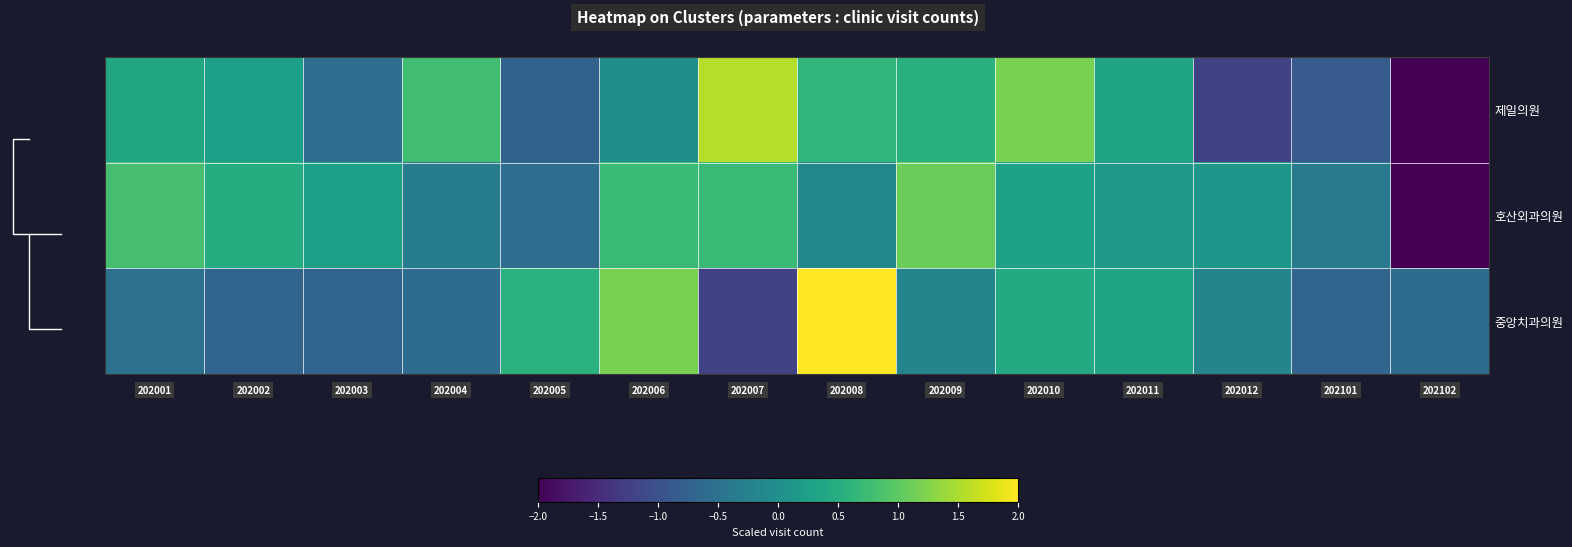

How many values in 호산외과의원 are below zero?

5